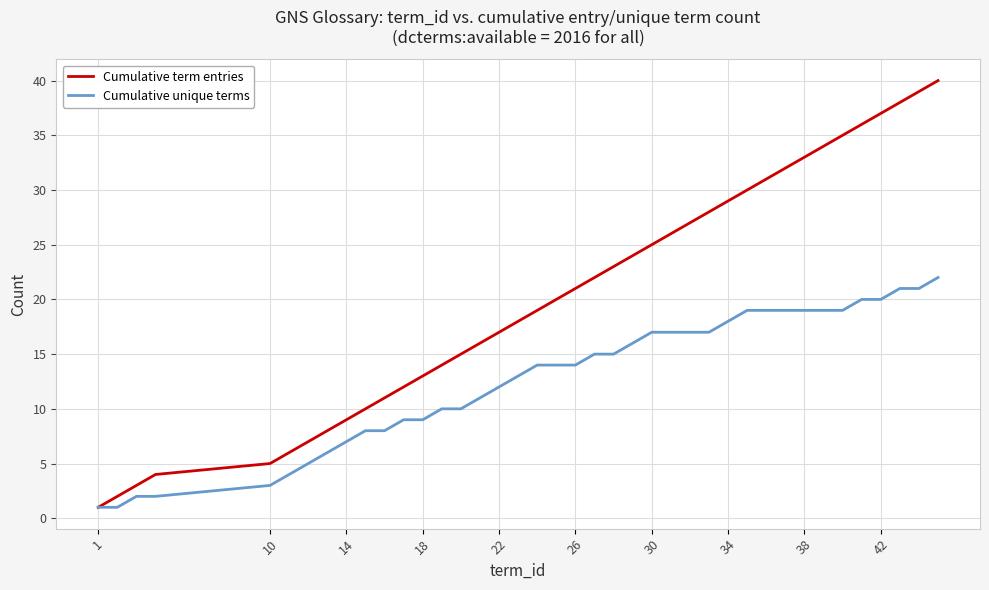

Which series has the largest total across all categories?

Cumulative term entries